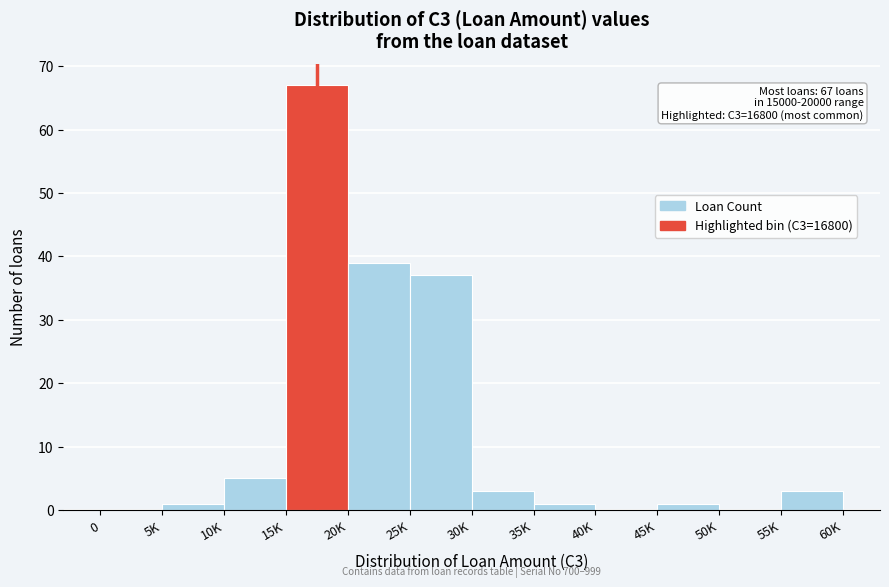

Reading left to right, what are all the values shown in this chart?

0=0	5K=1	10K=5	15K=67	20K=39	25K=37	30K=3	35K=1	40K=0	45K=1	50K=0	55K=3